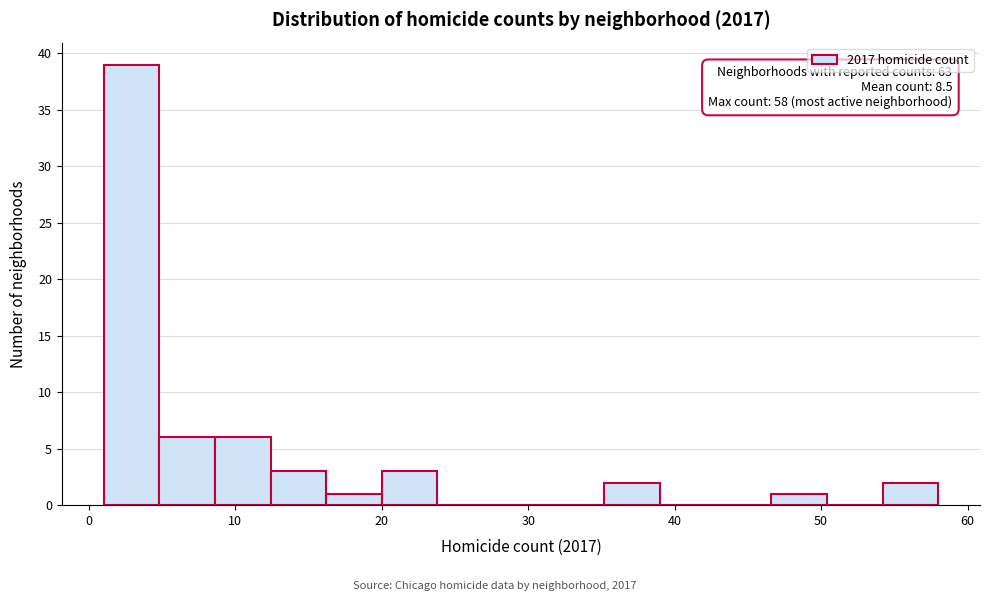

Read against the x-axis, roughly where is the centre of the tallest bar?

3